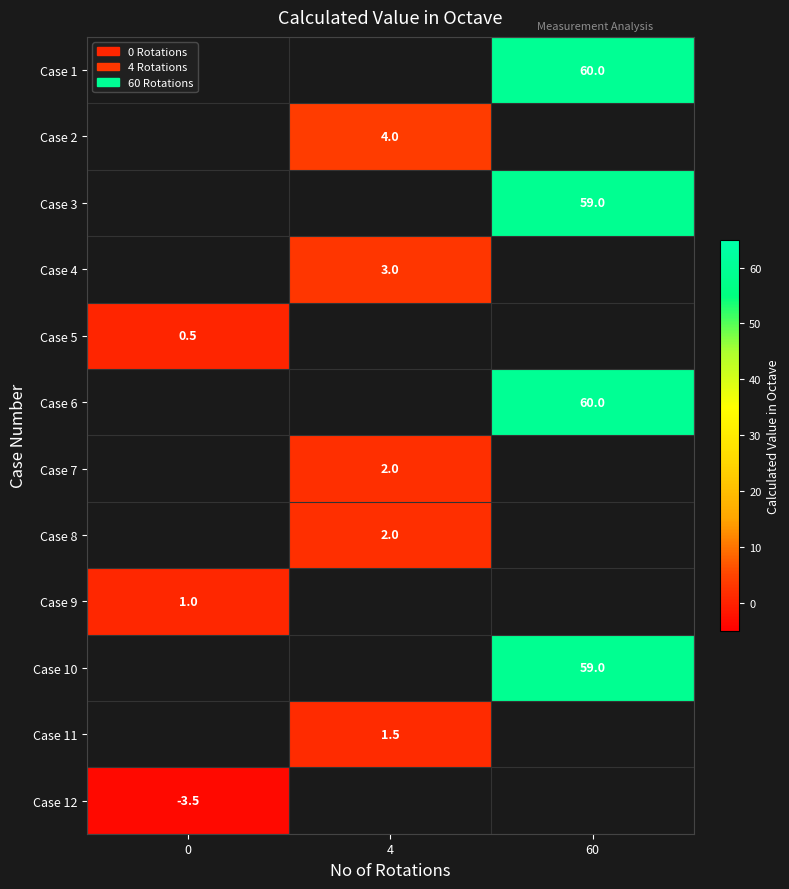

True or false: Case 3 has a value of 94.4 at 60.

False